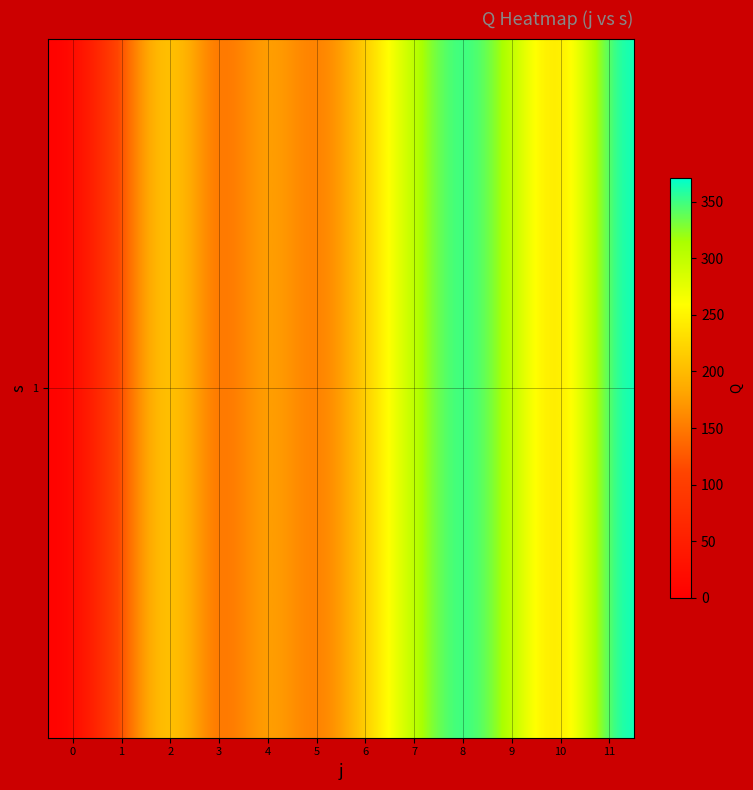

At which label does the data first exceed 216?

2